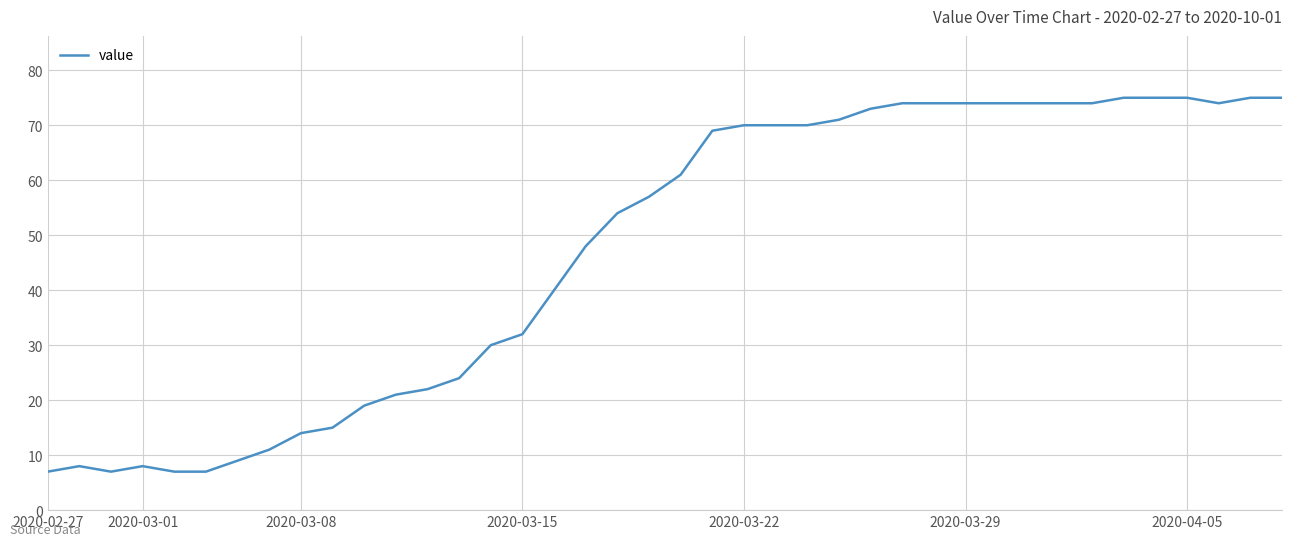

What is the difference between the maximum and minimum values?

68